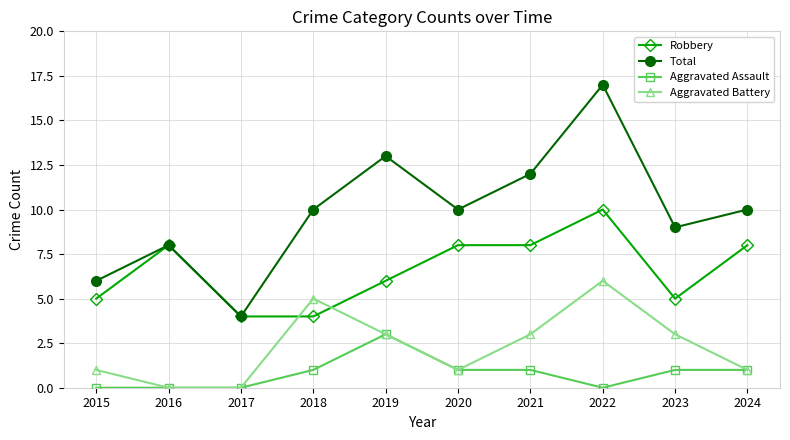

True or false: Aggravated Assault has more than 0 points higher than both neighbors.

True